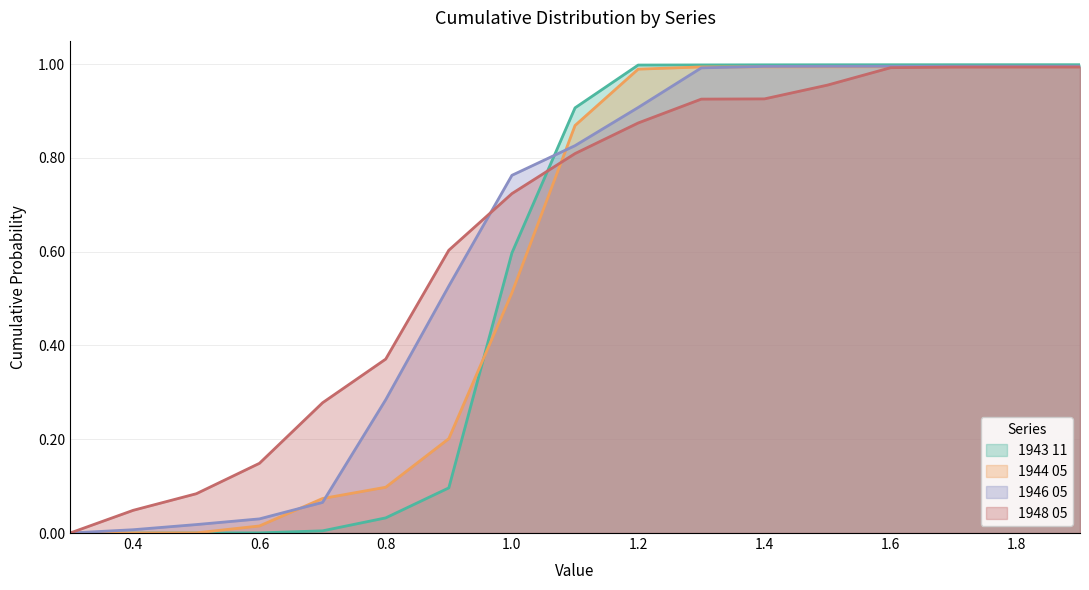

What are all the series names shown in the legend?

1943 11, 1944 05, 1946 05, 1948 05